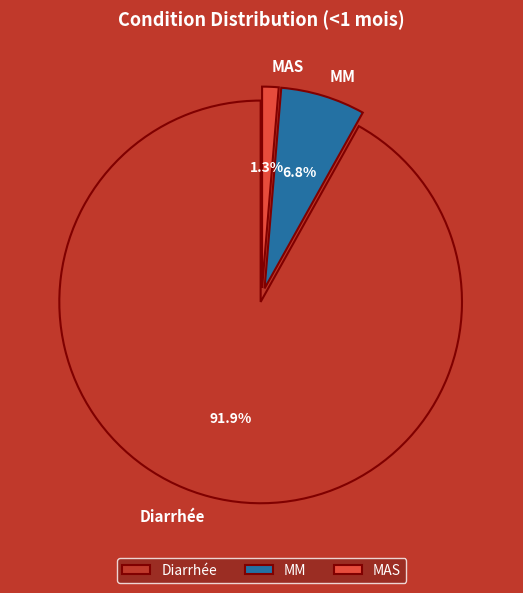

To the nearest percent, what portion does MM represent?

7%